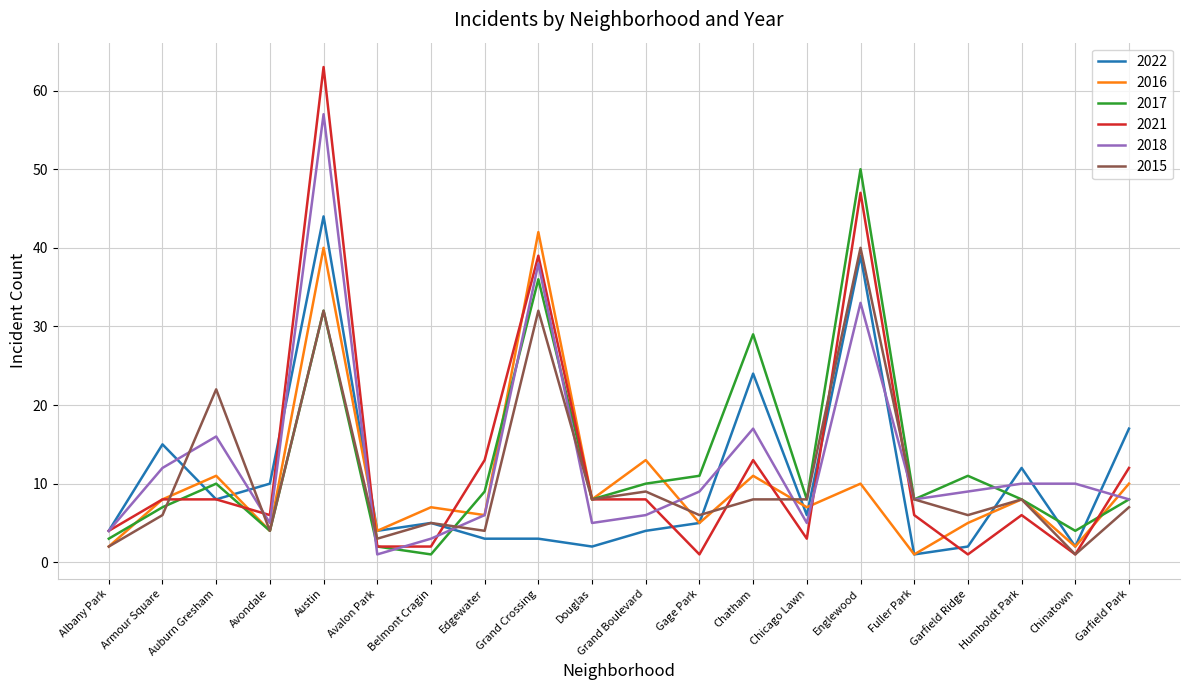

Between which two adjacent categories do 2017 and 2021 first intersect?

Armour Square and Auburn Gresham